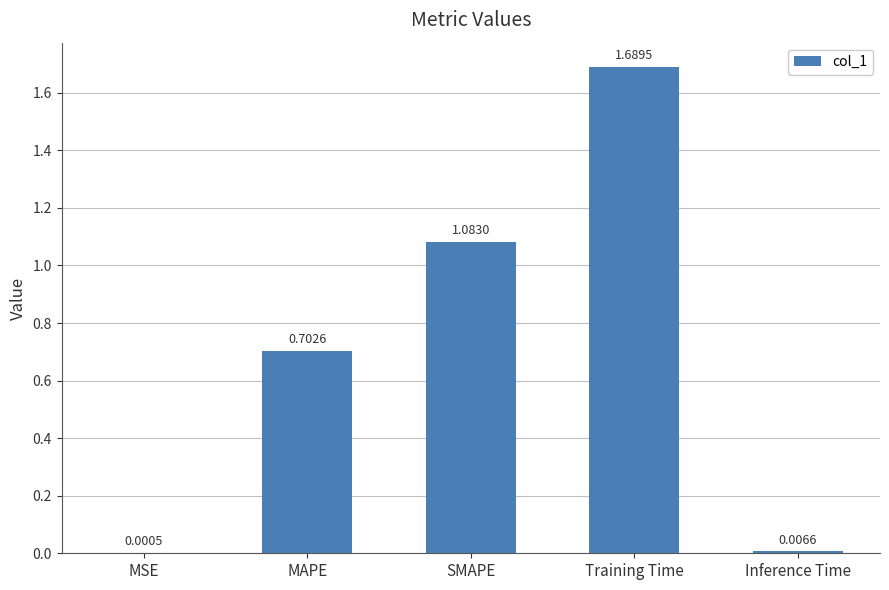

What is the average value?

0.7